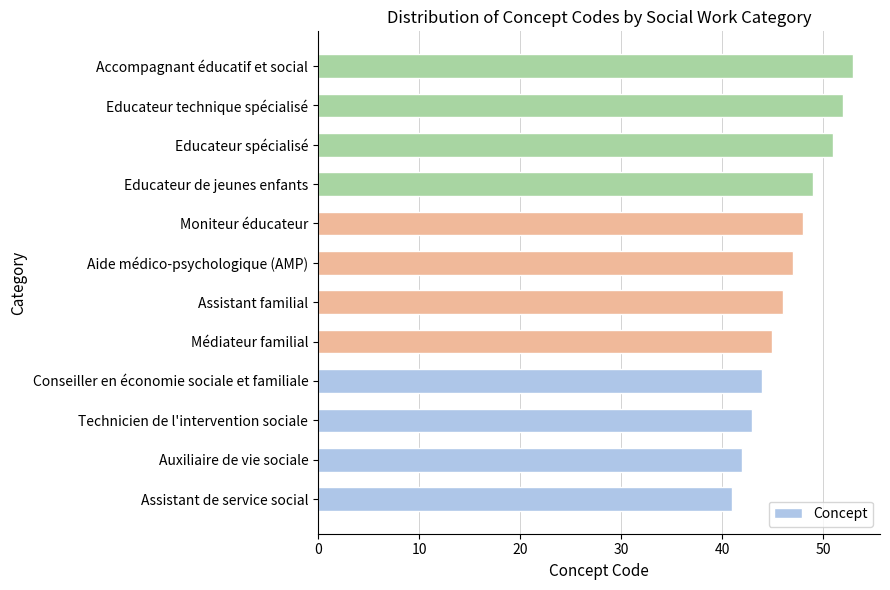

The value at Assistant de service social is 28. True or false?

False